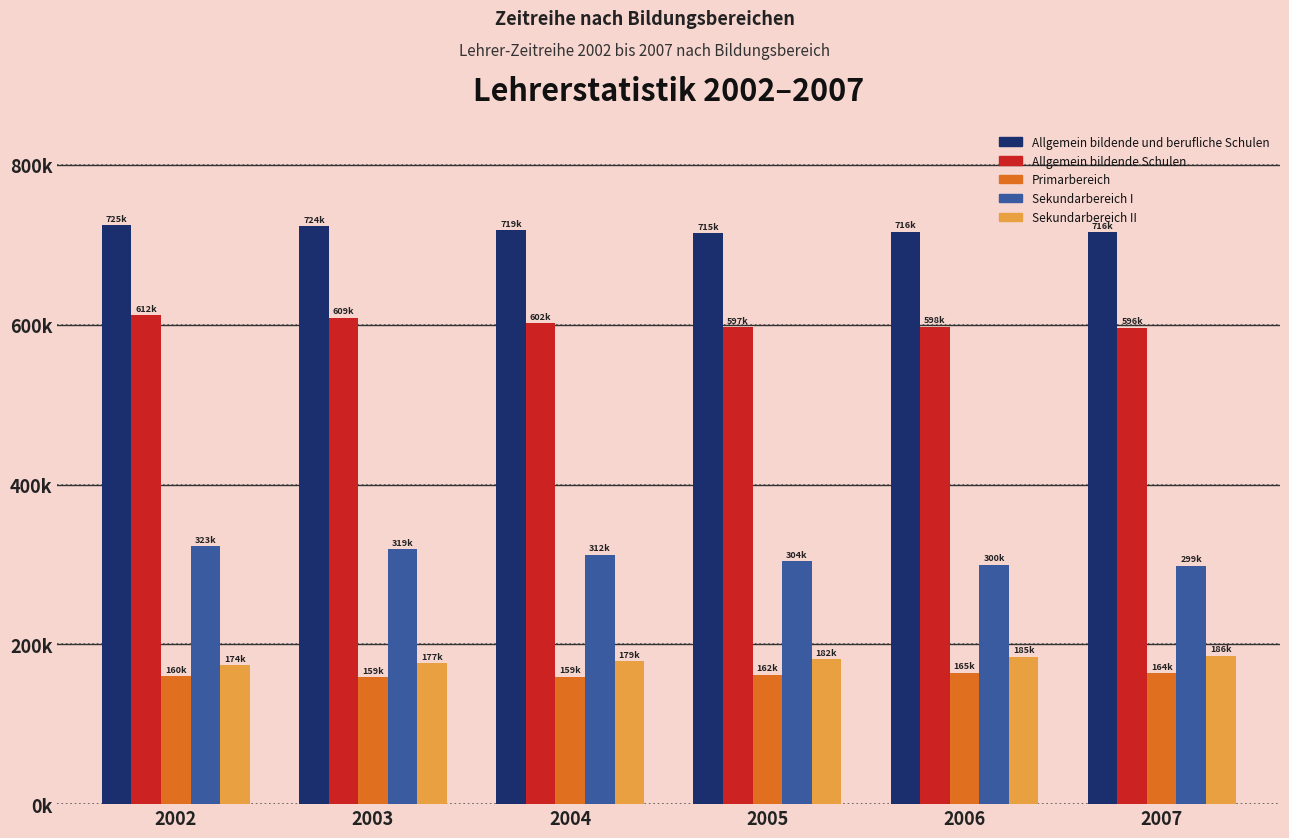

What are all the series names shown in the legend?

Allgemein bildende und berufliche Schulen, Allgemein bildende Schulen, Primarbereich, Sekundarbereich I, Sekundarbereich II